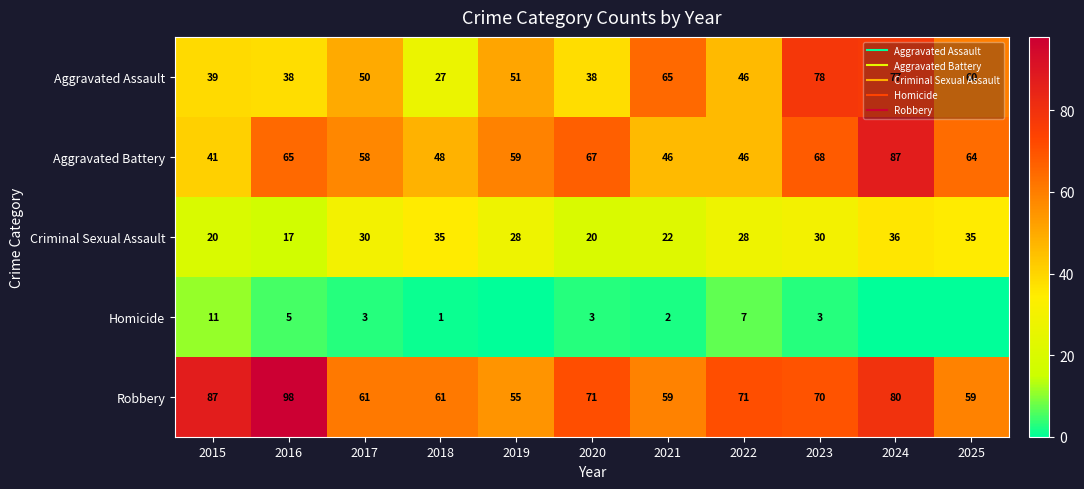

What is the difference between the maximum and minimum values in the Criminal Sexual Assault series?

19